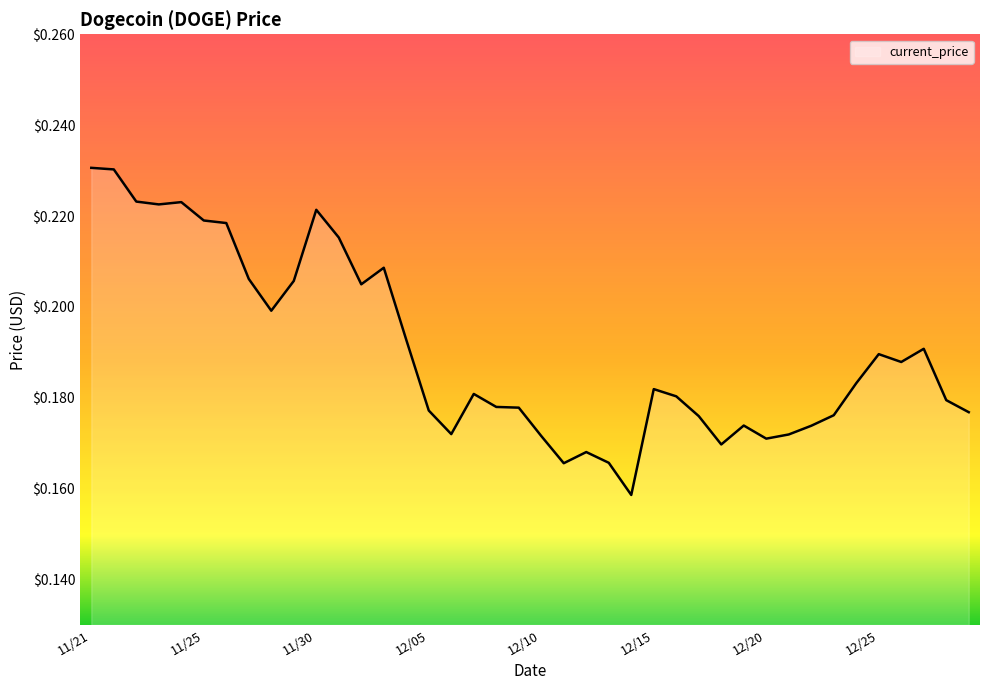

True or false: the data has more than 1 interior local peaks.

True